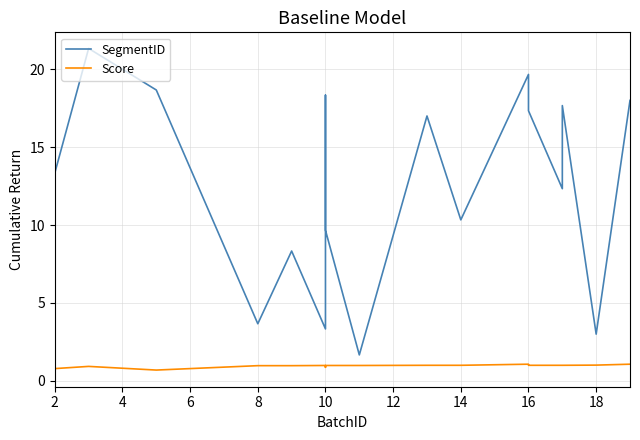

List the series in order of their peak value, highest first.

SegmentID, Score